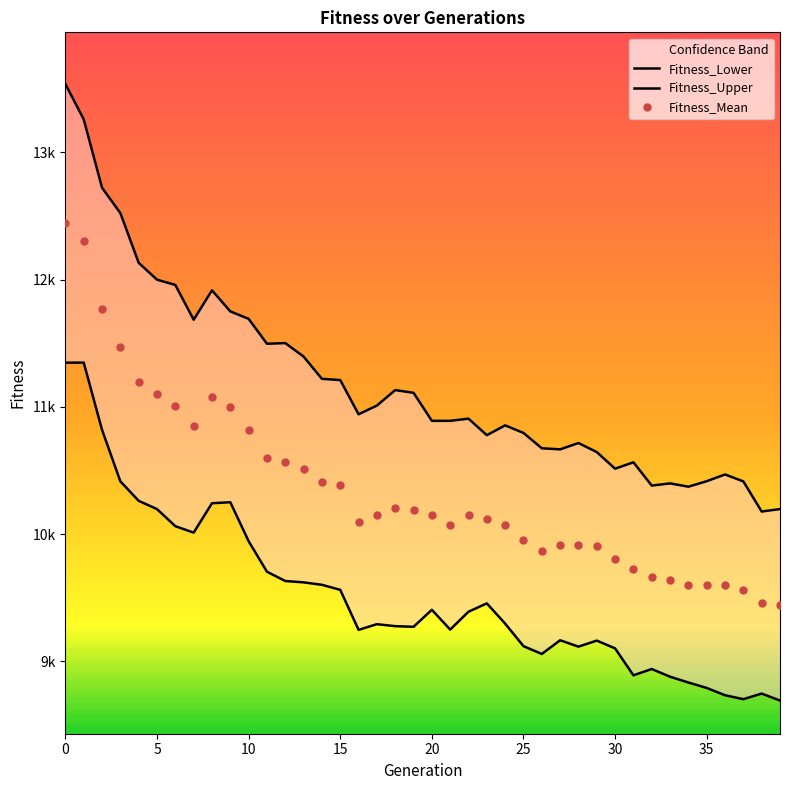

True or false: Fitness_Mean and Fitness_Lower intersect in this chart.

False